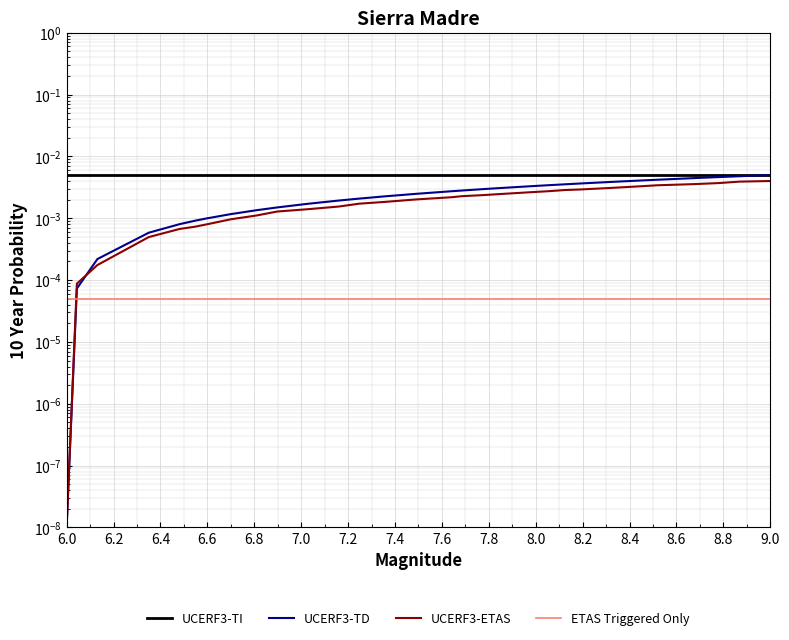

Which has a higher value, 6.2 or 9.0?

6.2